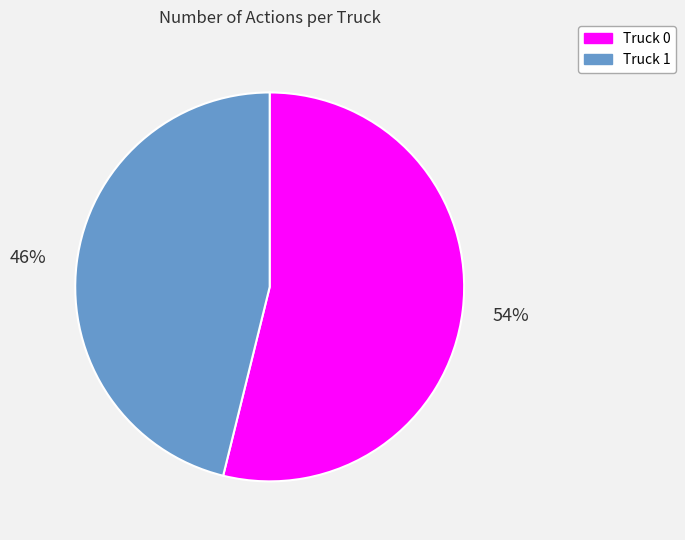

To the nearest percent, what portion does Truck 1 represent?

46%